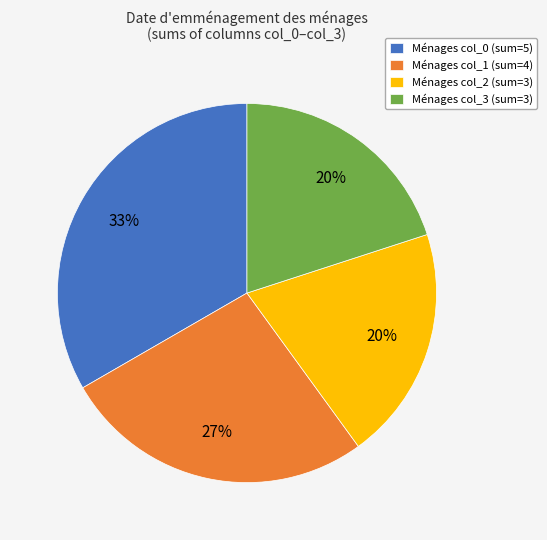

What is the largest slice in the pie chart?

Ménages col_0 (sum=5)